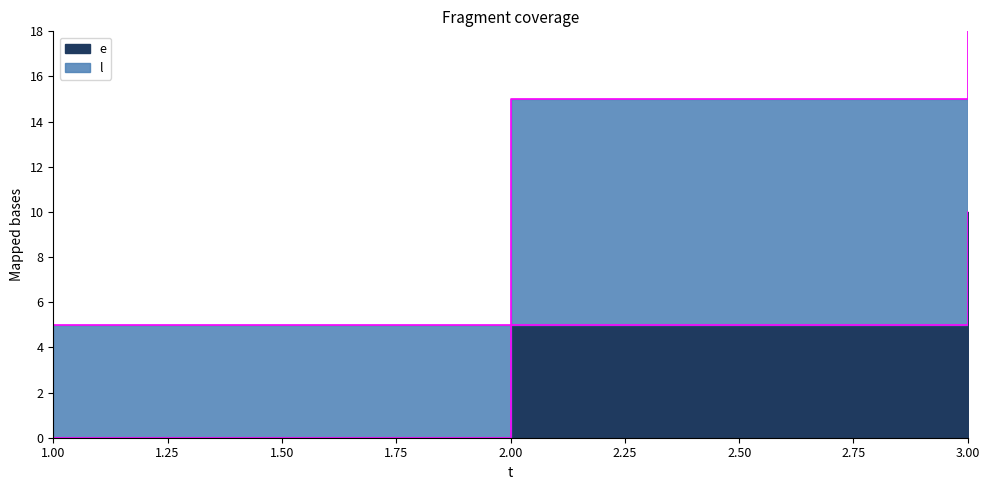

Is the value of l at 3 greater than the value of e at 1?

Yes